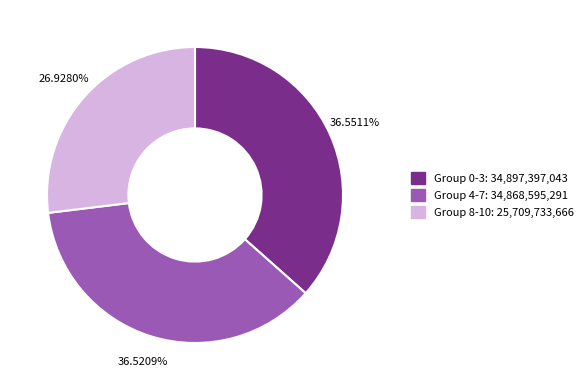

Does any single category account for the majority?

No